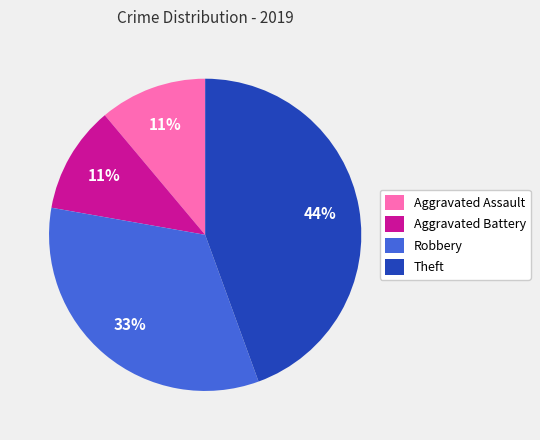

To the nearest percent, what is the average slice percentage?

25%